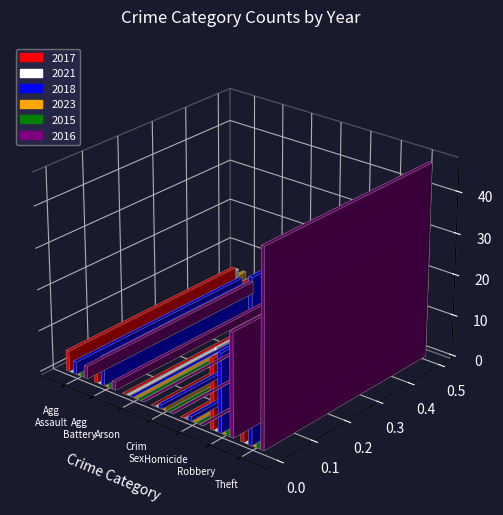

The 2015 series shows -16 at Arson. True or false?

False